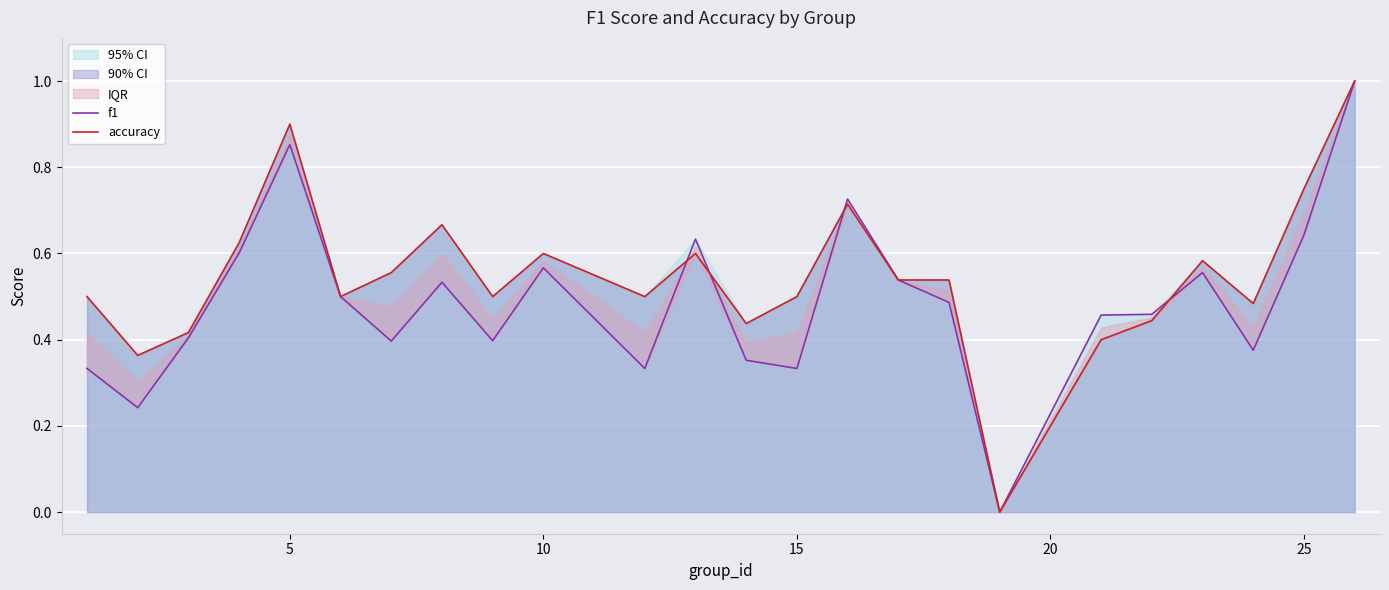

Which series has the largest range (max minus min)?

f1